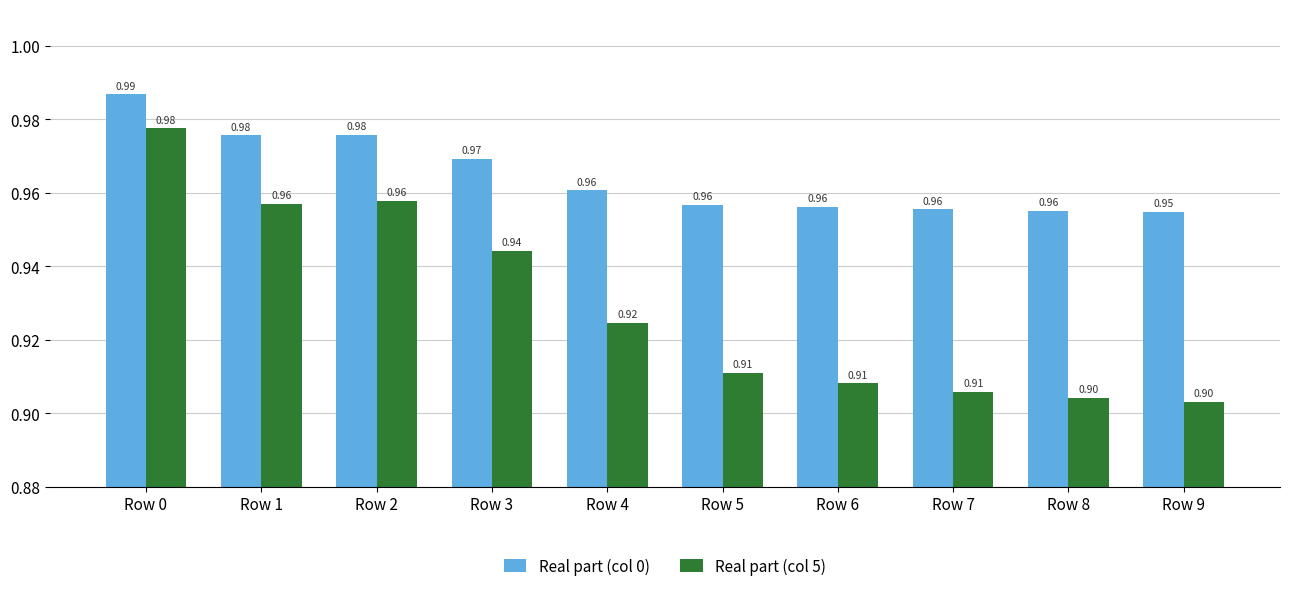

The value of Real part (col 0) at Row 2 is 0.2. True or false?

False